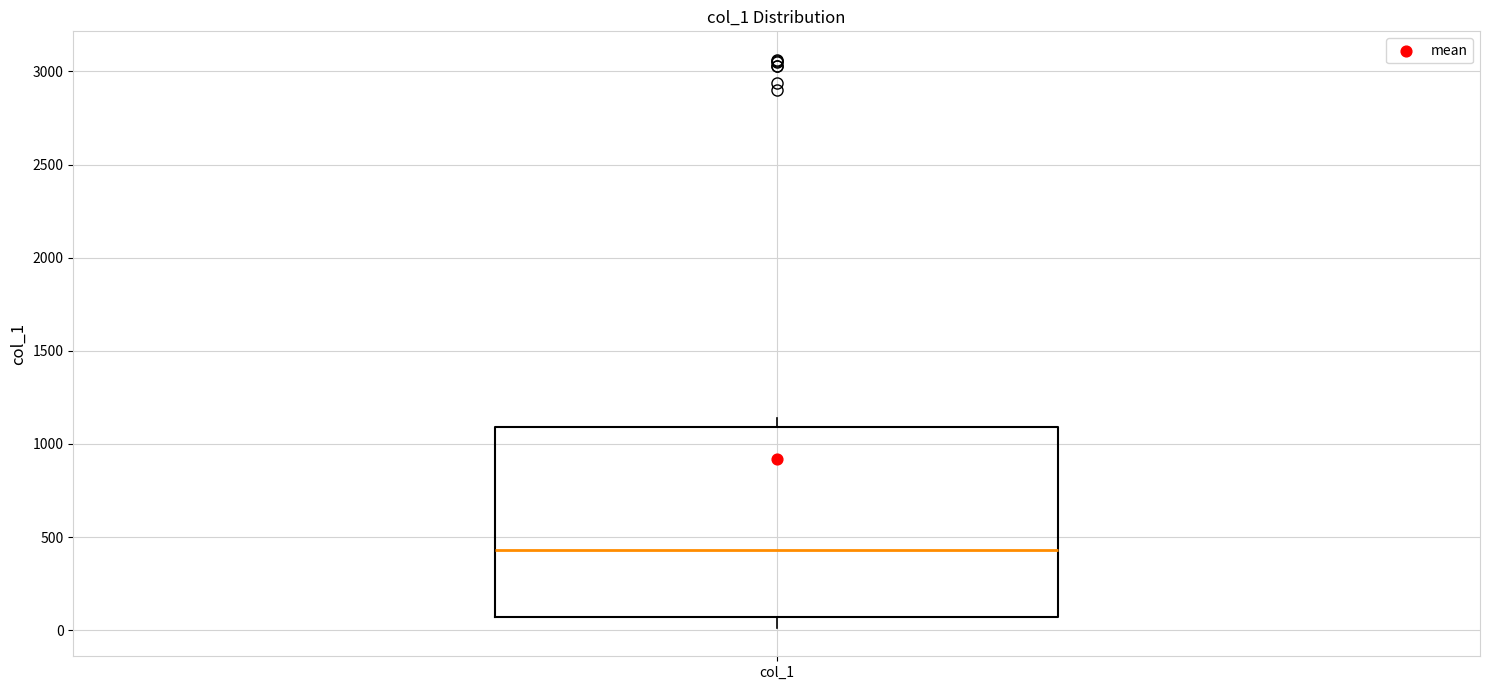

Transcribe this box plot: give where the median line is, the range the box spans, and where the two whiskers end, as read against the y-axis. The values are not printed on the chart, so give them approximately, as read against the axis.

median 450, box 50 to 1100, whiskers 0 to 1150